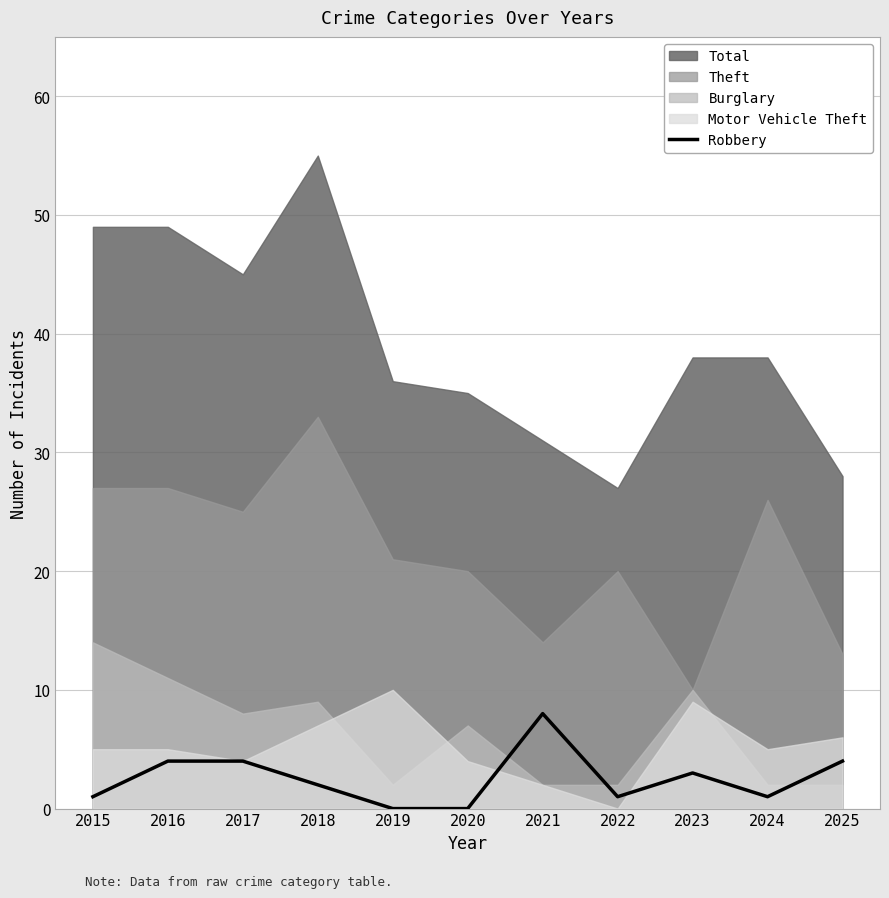

Reading right to left, what are all the values shown in this chart?

2025=4	2024=1	2023=3	2022=1	2021=8	2020=0	2019=0	2018=2	2017=4	2016=4	2015=1